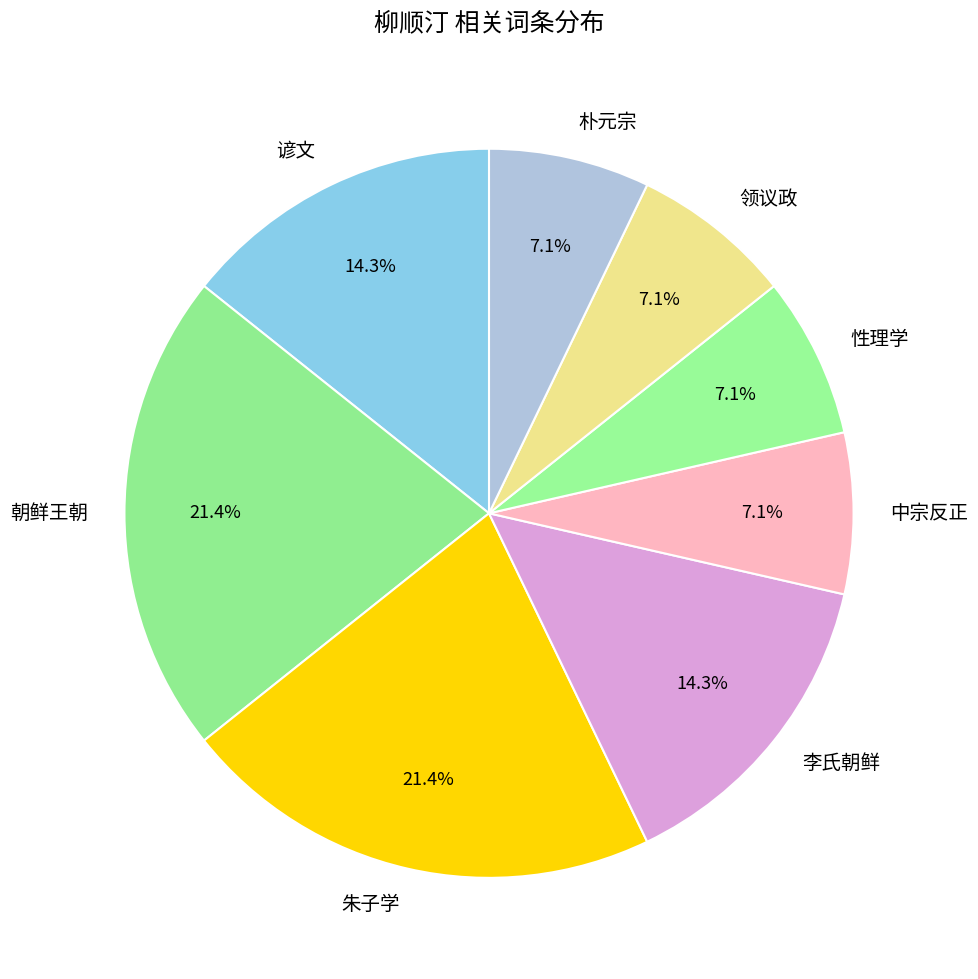

Is it true that 朝鲜王朝 is 12% of the pie?

False